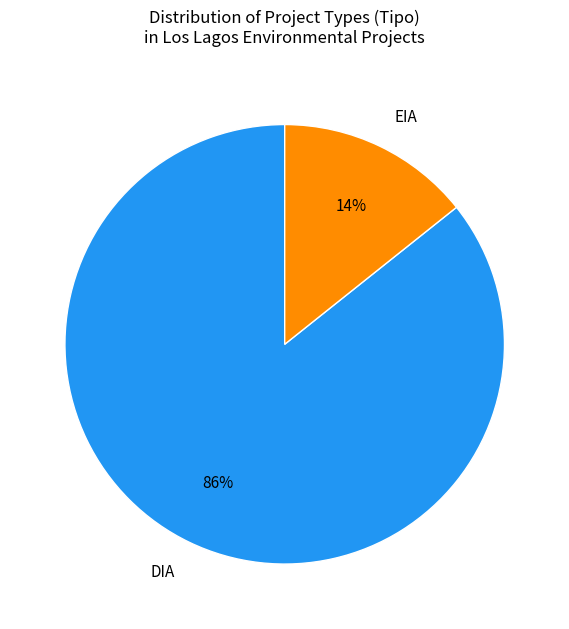

To the nearest percent, what percentage of the pie is DIA?

86%